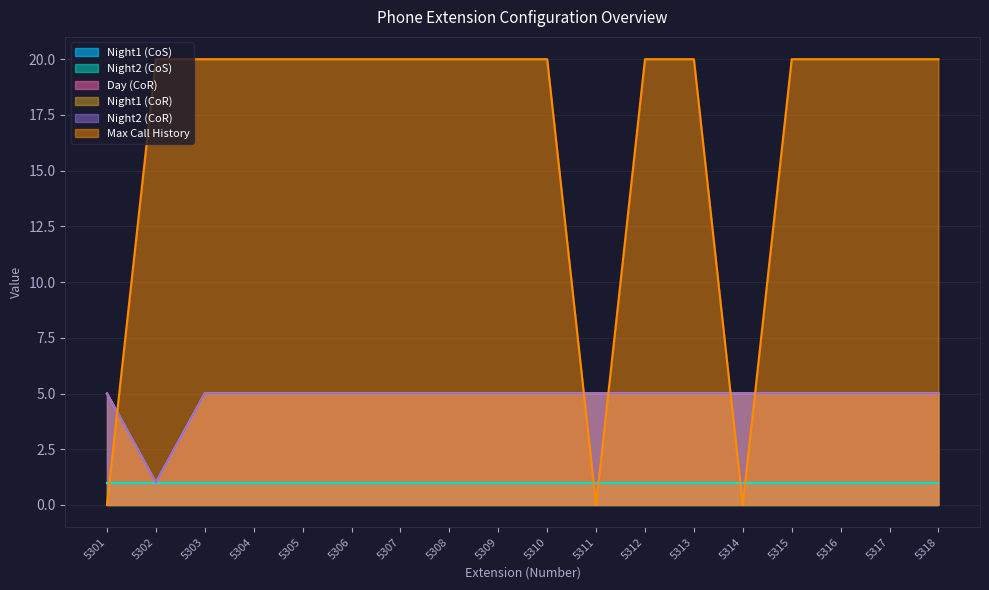

Rank the categories by Night2 (CoR) value from highest to lowest.

5301, 5303, 5304, 5305, 5306, 5307, 5308, 5309, 5310, 5311, 5312, 5313, 5314, 5315, 5316, 5317, 5318, 5302